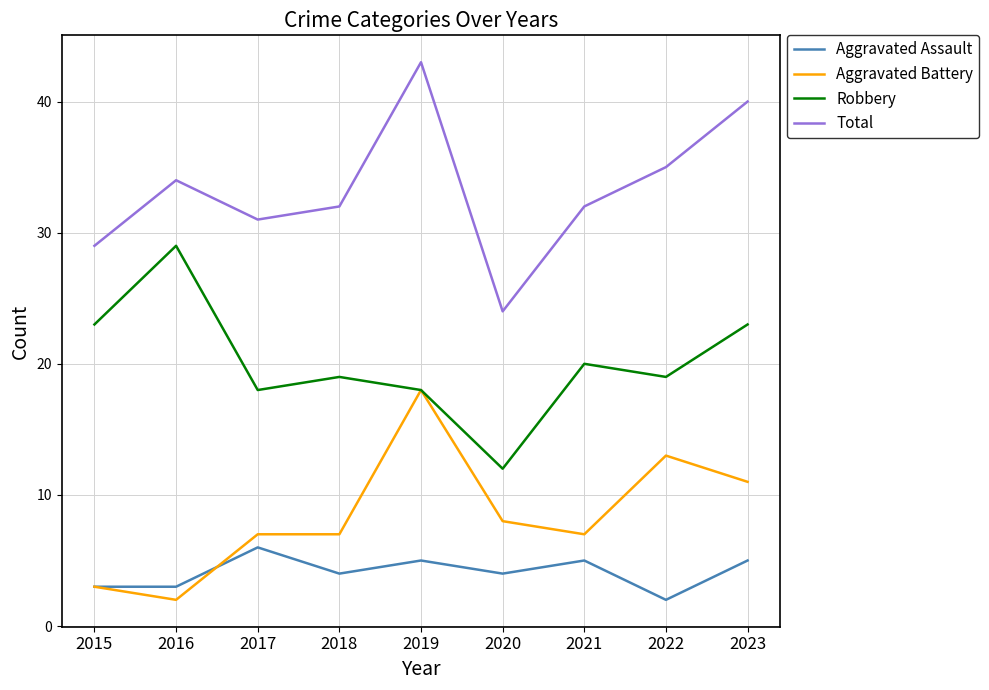

What is the maximum value for Robbery?

29